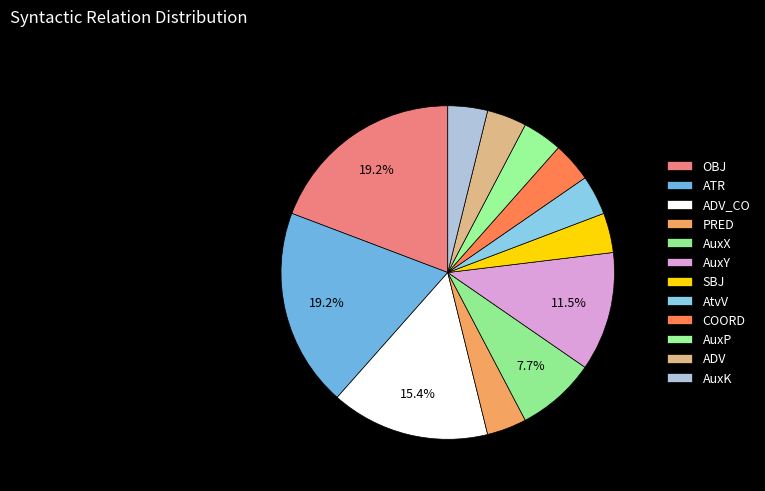

To the nearest percent, what is the combined percentage of OBJ and COORD?

23%